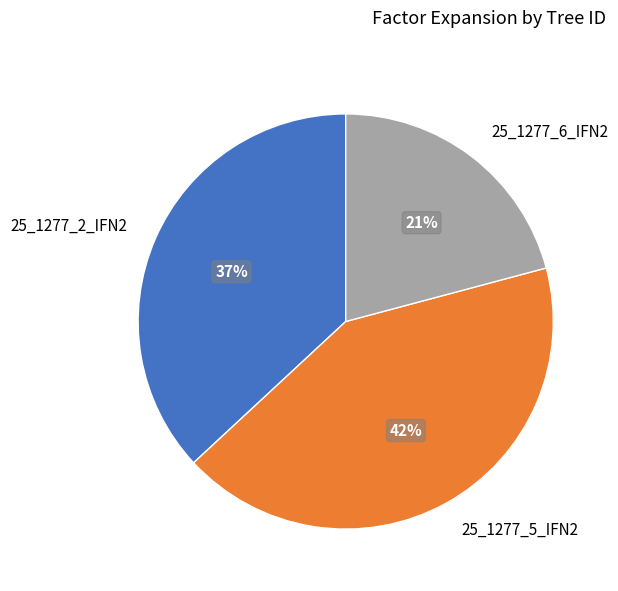

Rank the categories by value from lowest to highest.

25_1277_6_IFN2, 25_1277_2_IFN2, 25_1277_5_IFN2